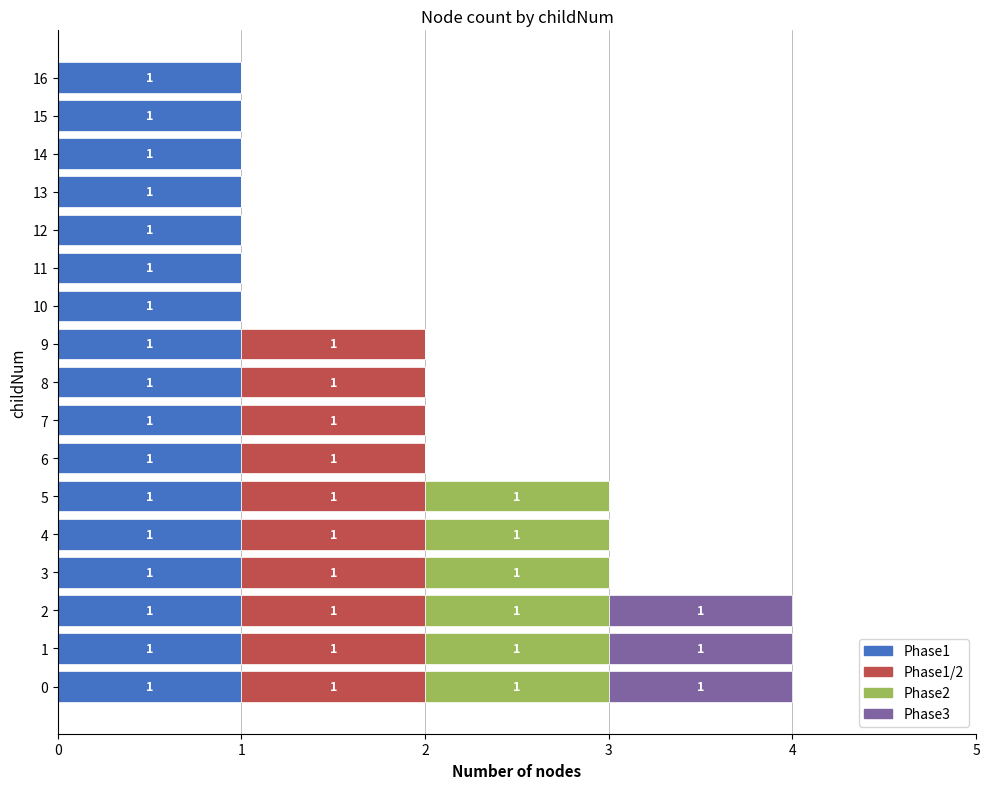

True or false: Phase1 has a value of 0 at 3.

False